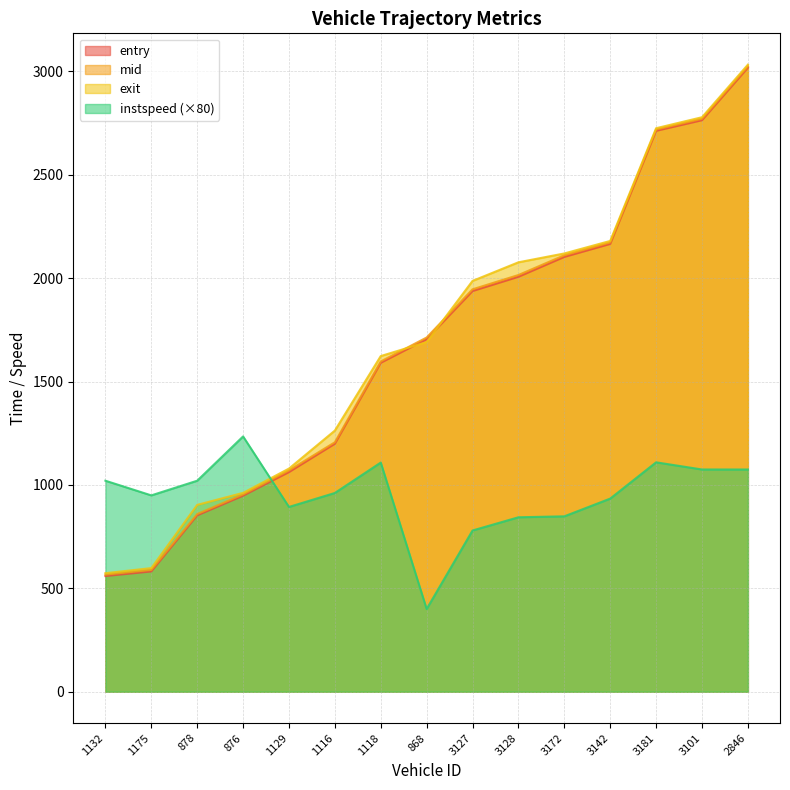

Which series has the widest spread of values?

exit